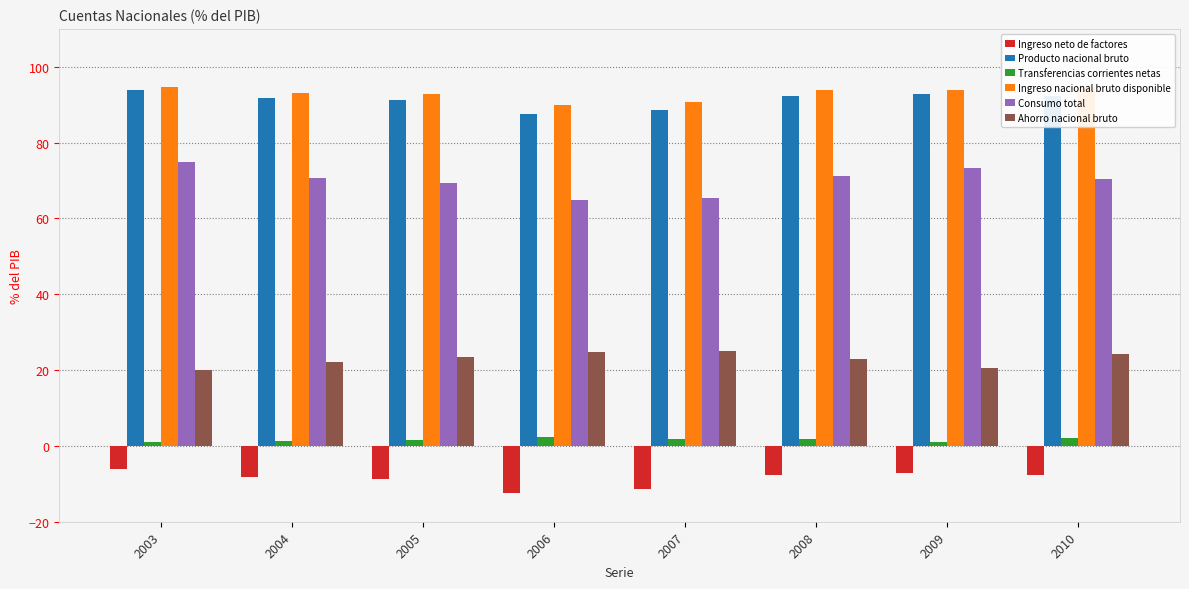

What is the average value of the Ingreso neto de factores series?

-8.7